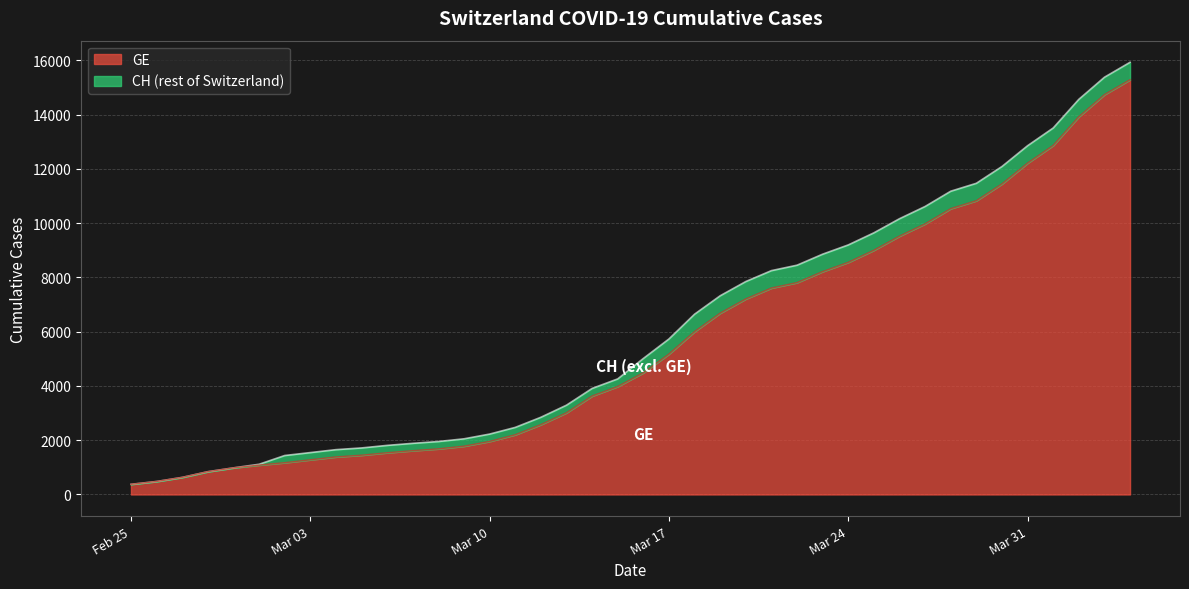

What is the minimum value for GE?

375